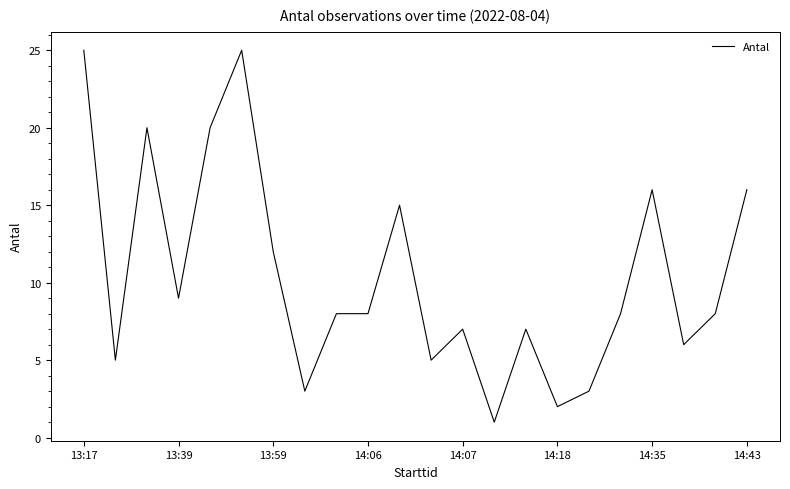

What is the maximum value shown in the chart?

25